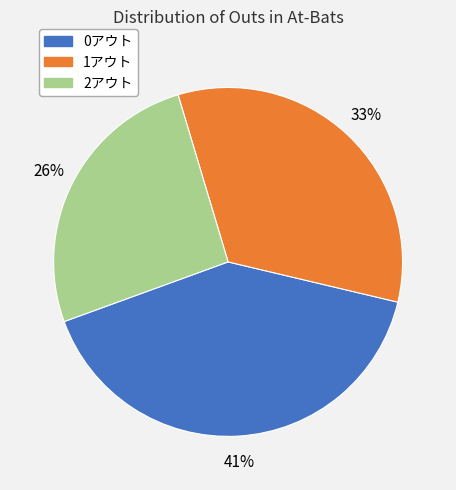

Is it true that 2アウト is 26% of the pie?

True